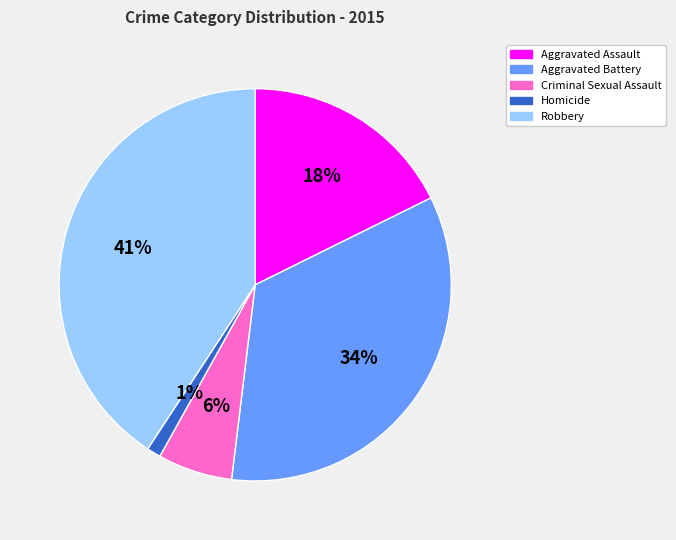

To the nearest percent, what portion does Robbery represent?

41%